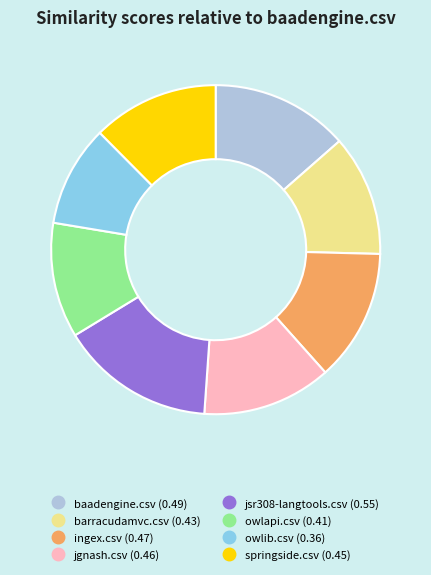

How many segments does this pie chart have?

8